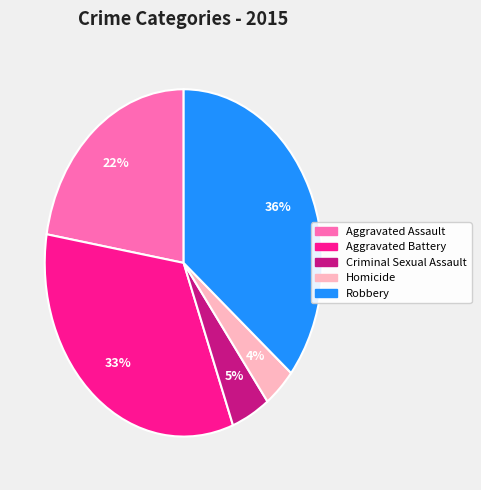

Rank the categories by value from lowest to highest.

Homicide, Criminal Sexual Assault, Aggravated Assault, Aggravated Battery, Robbery